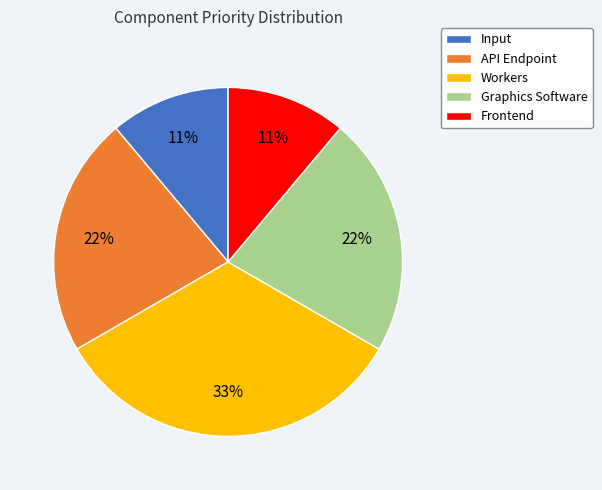

True or false: Input accounts for 6% of the total.

False